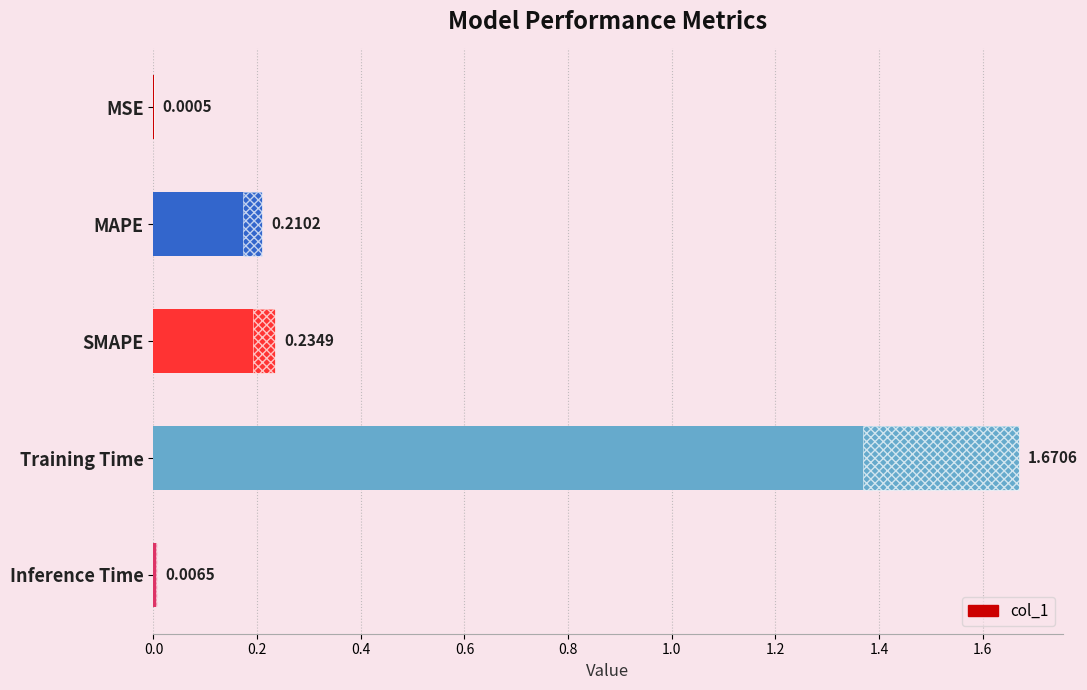

What is the average value?

0.4